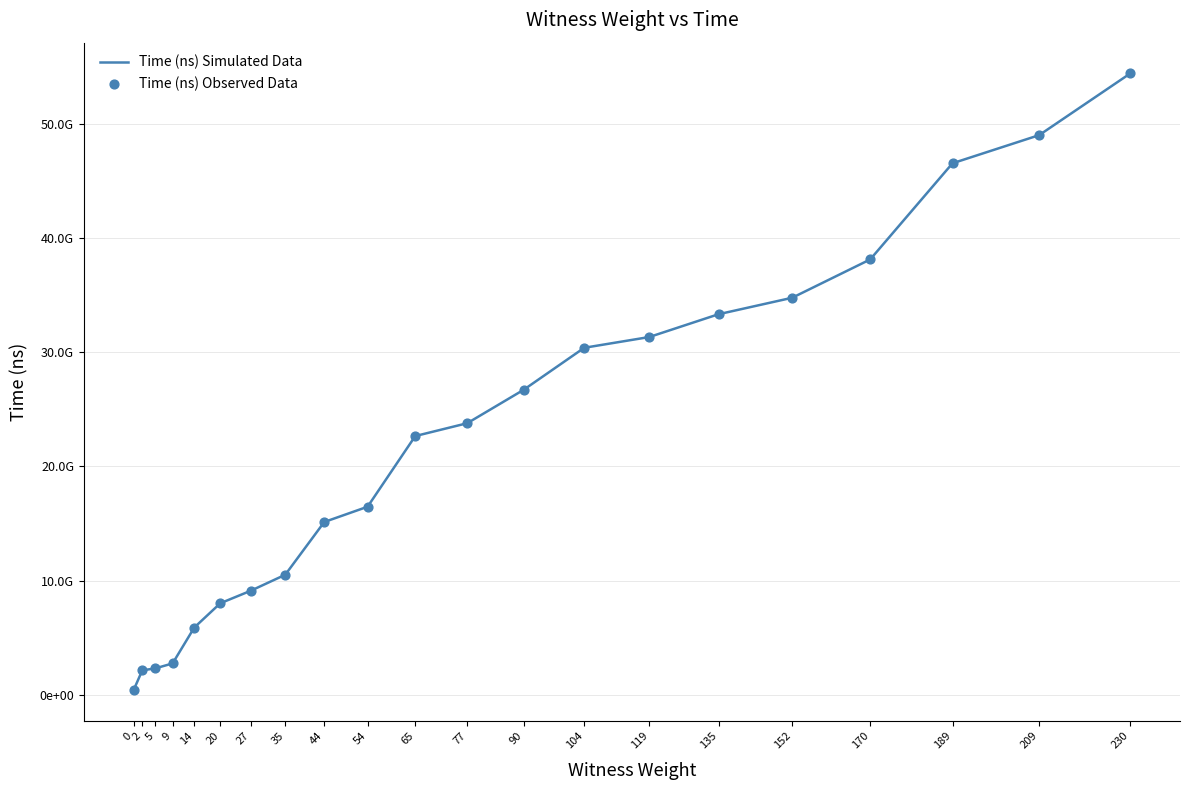

Does the chart have visible grid lines?

Yes